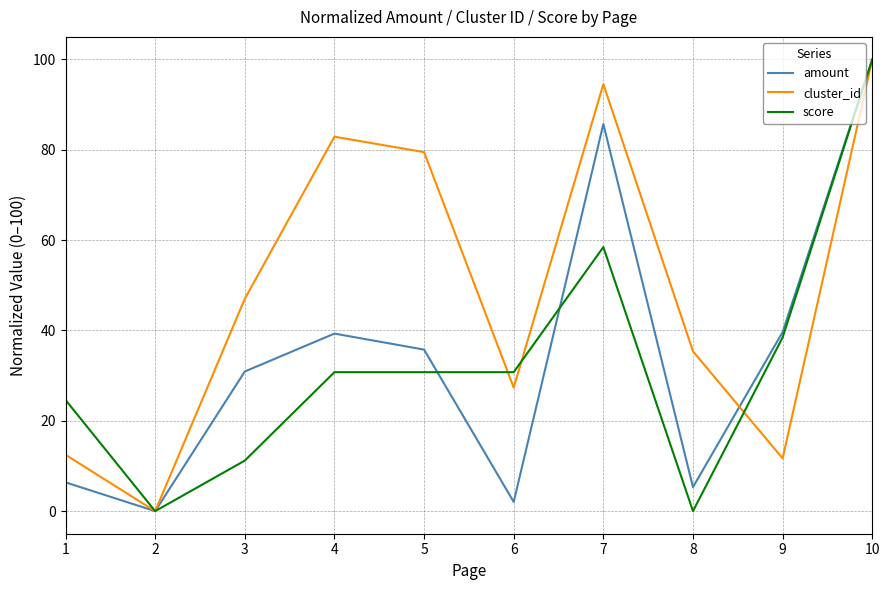

What are all the series names shown in the legend?

amount, cluster_id, score